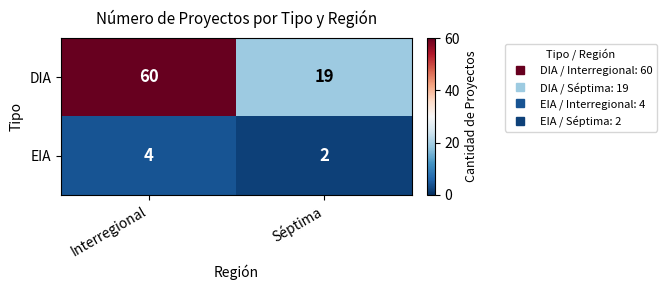

Which category has the lowest value across all series?

Séptima